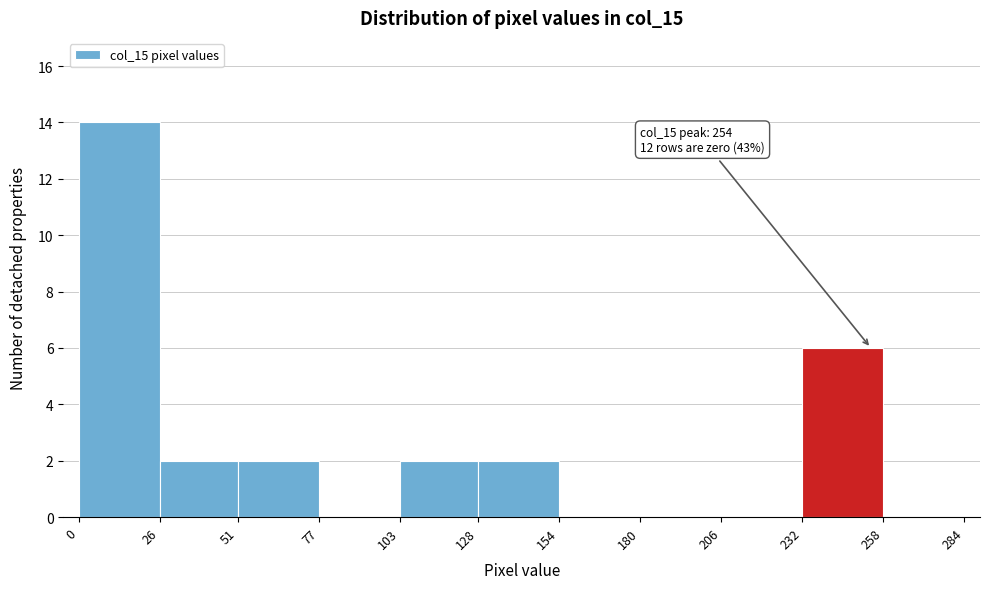

Which range on the x-axis has the tallest bar?

0 to 26